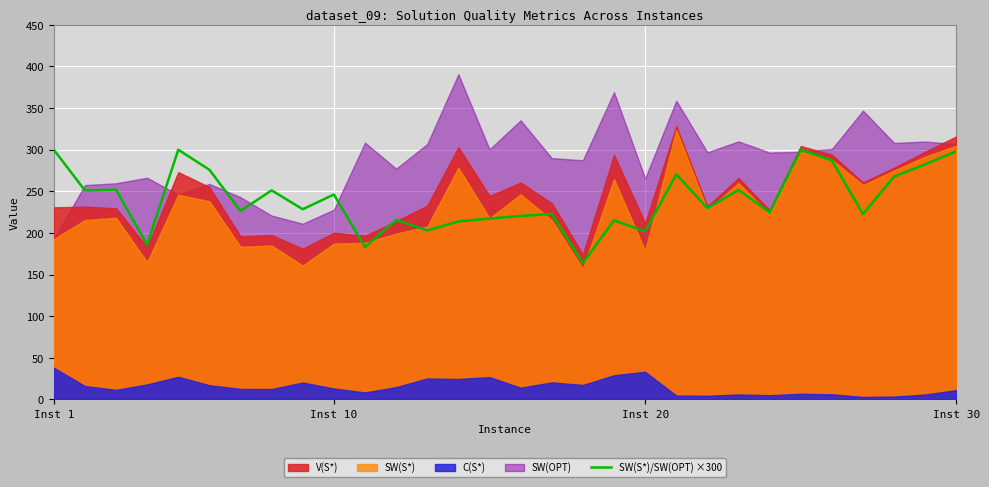

Where does the data first go above 229?

Inst 1